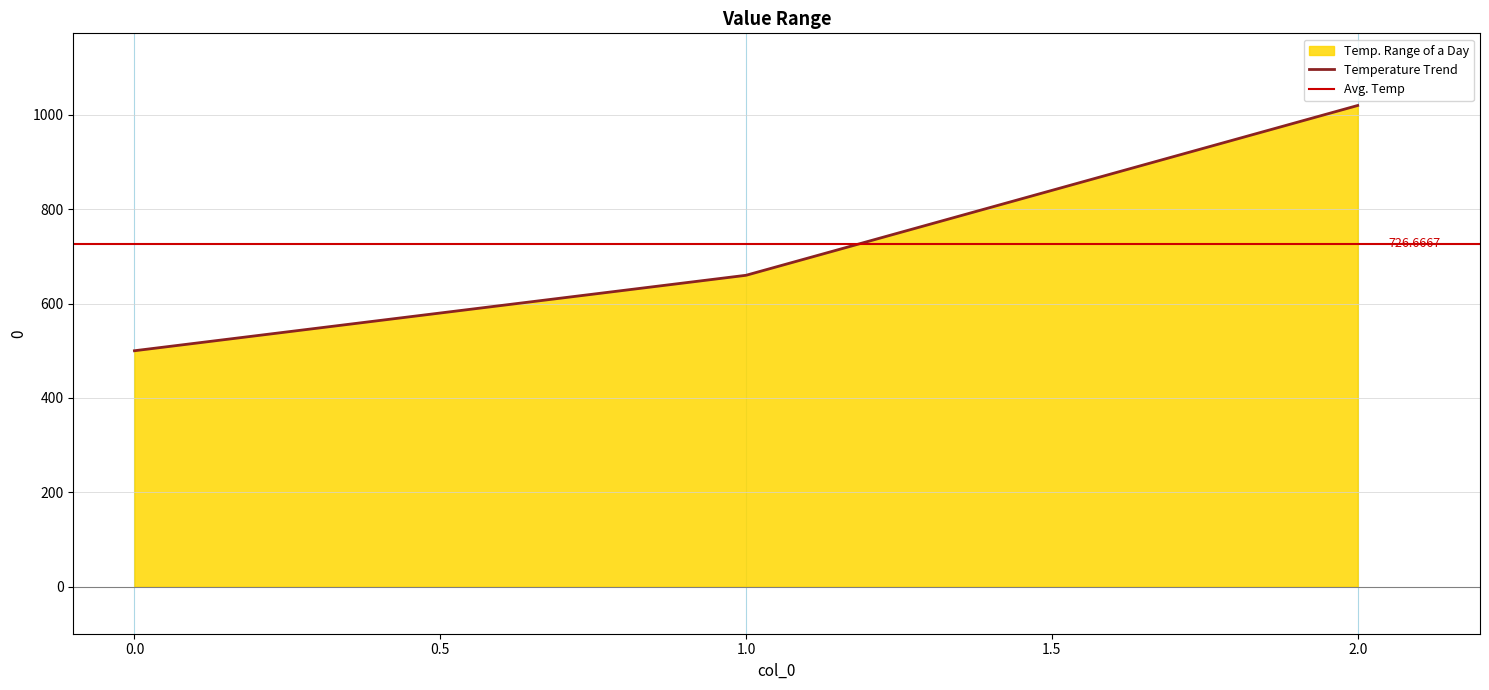

Which label corresponds to the largest value in the chart?

2